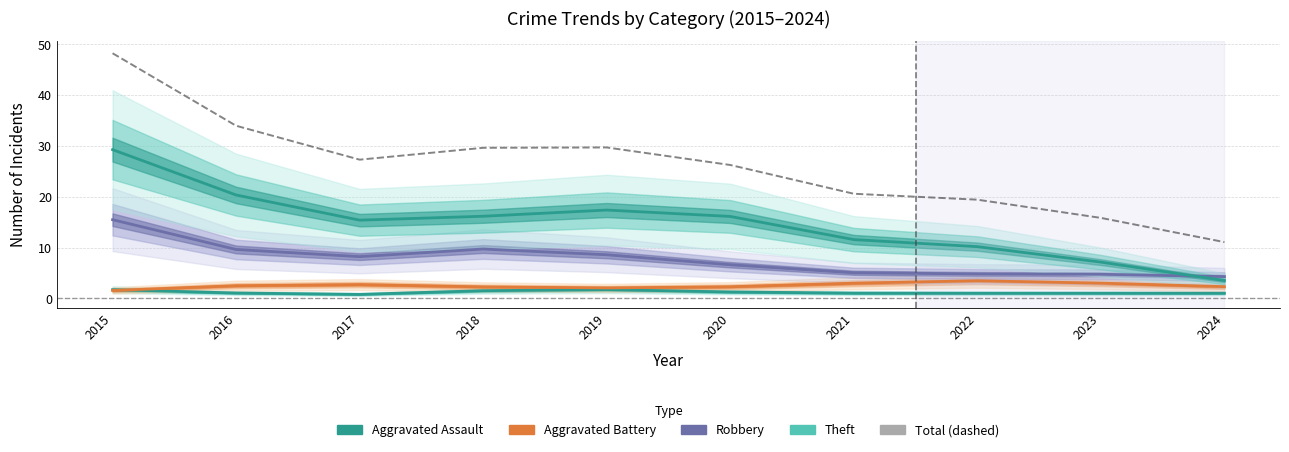

What is the total value across all series at 2020?

52.5